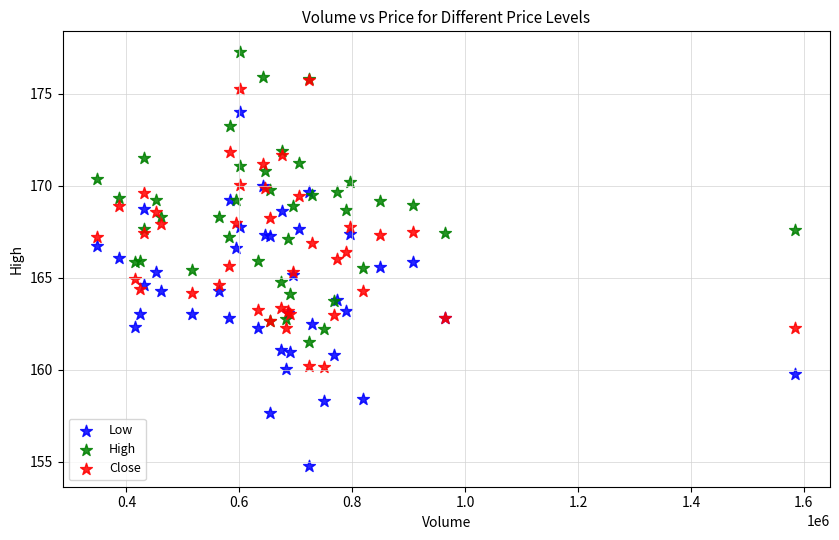

Which series has the largest Y range (max minus min)?

Low